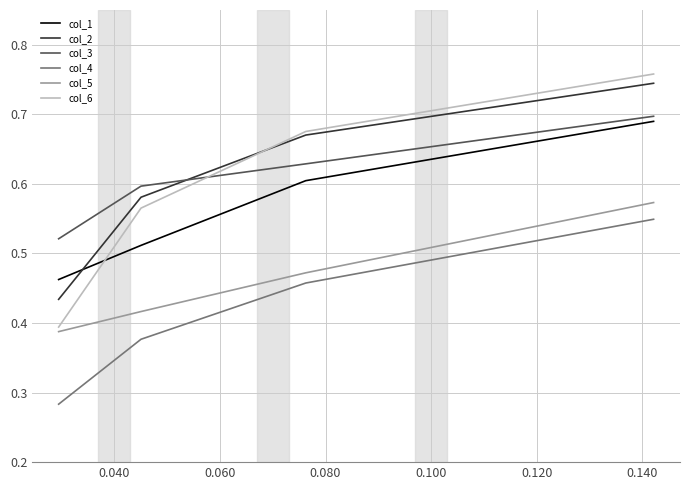

True or false: col_3 and col_5 intersect in this chart.

False